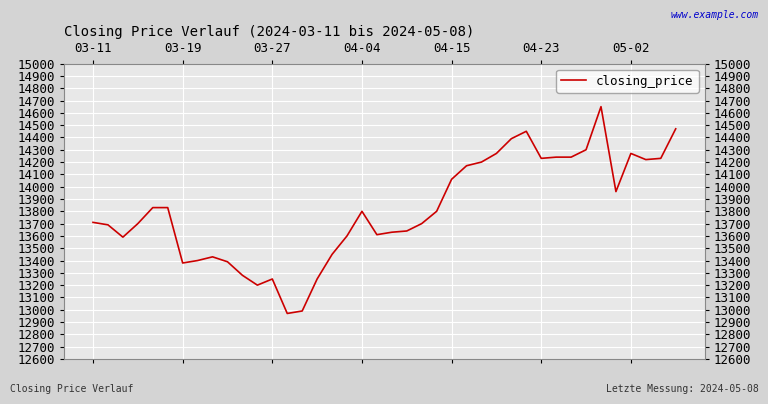

The value at 38 is 23654. True or false?

False